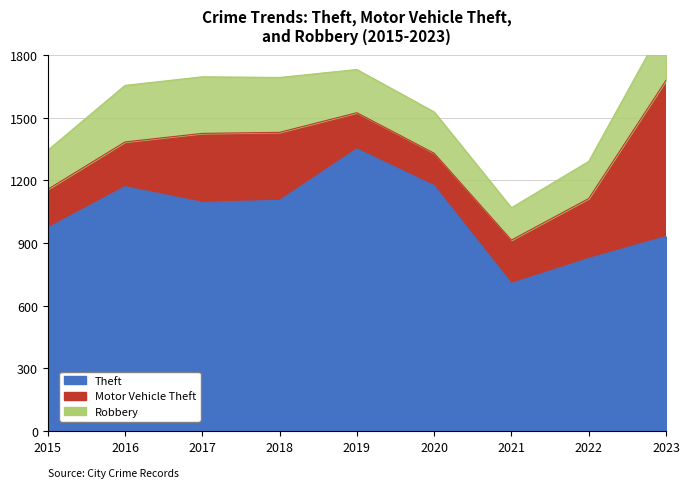

Which category has the lowest value in the Motor Vehicle Theft series?

2020